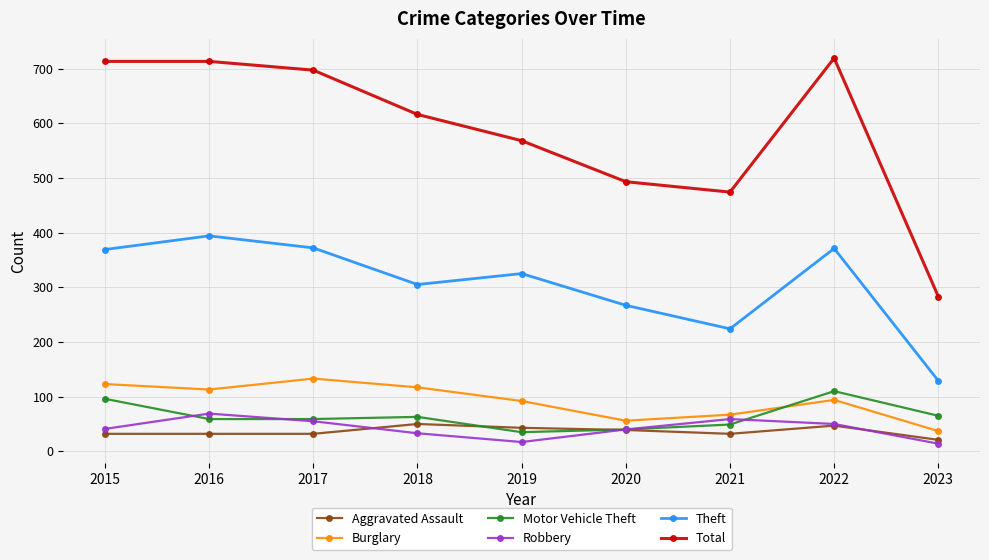

At how many categories does at least one series exceed 26?

9